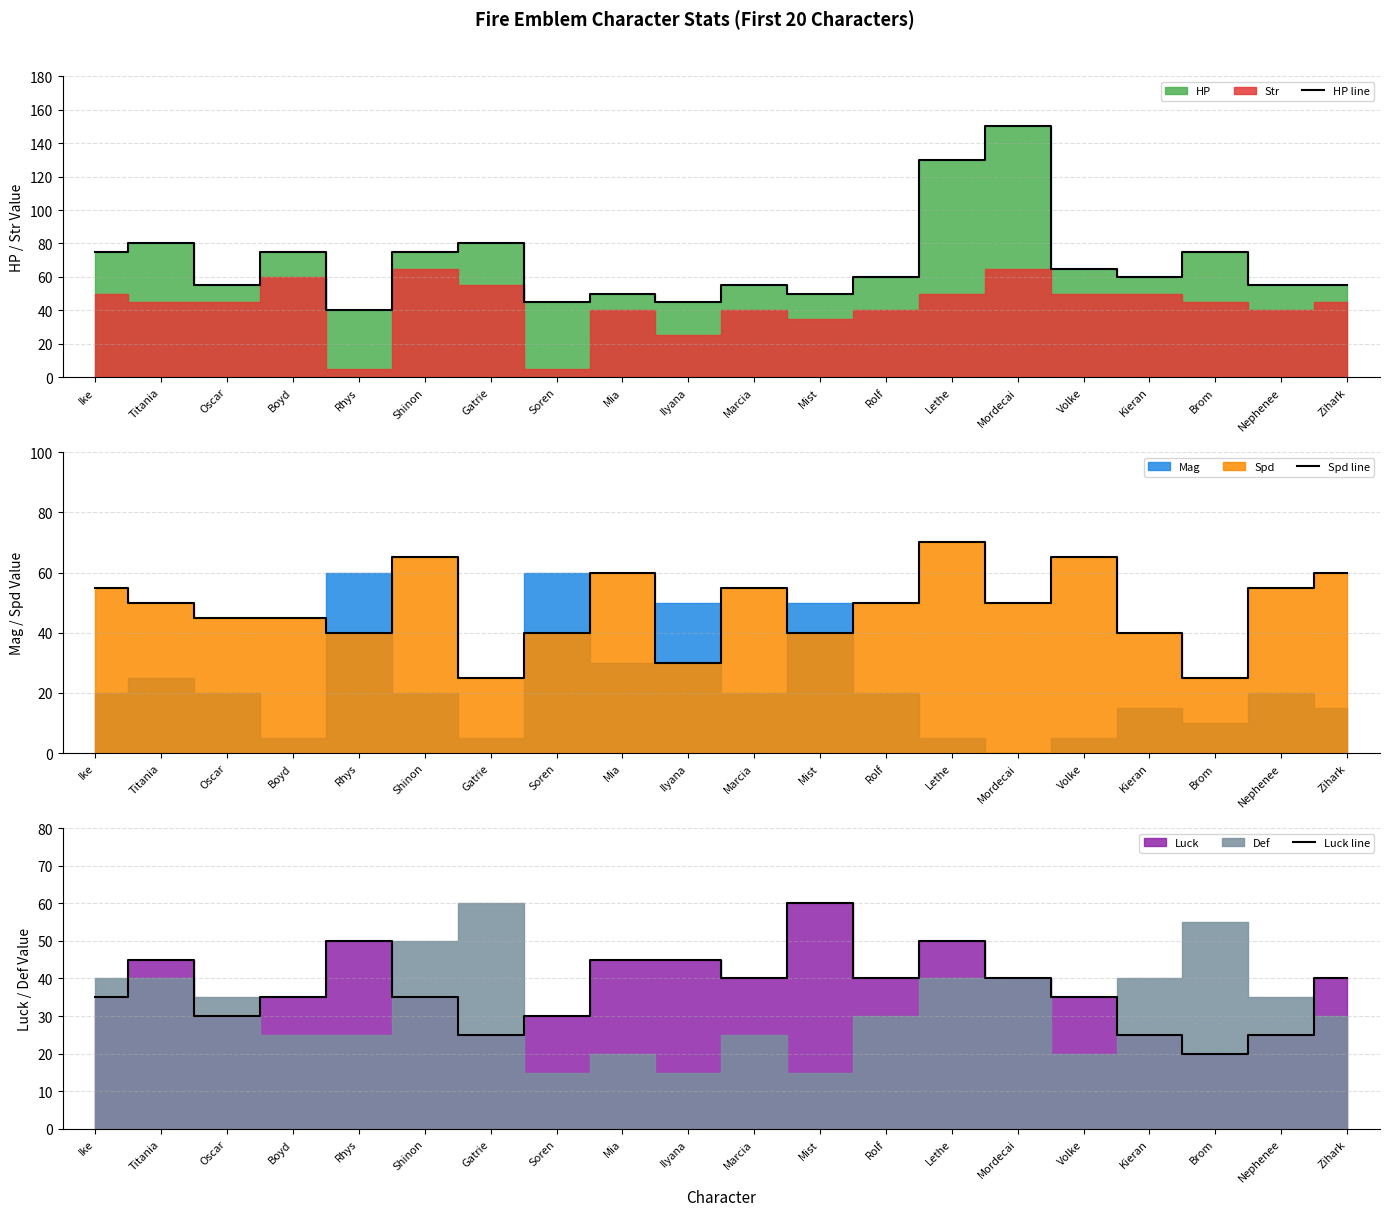

What is the label of the 12th point from the right?

Mia